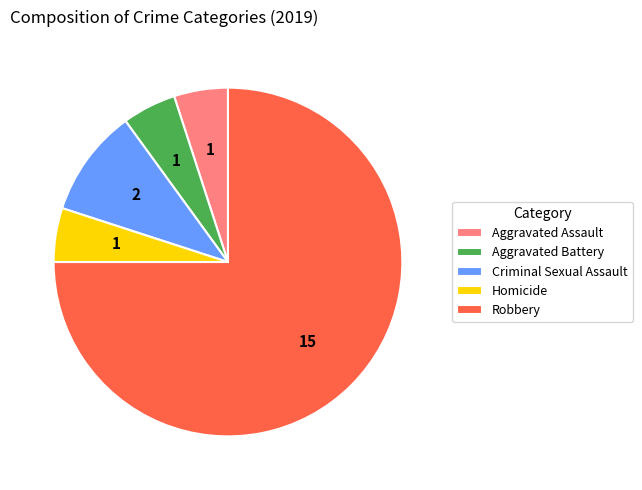

Which slice represents more than half of the pie?

Robbery